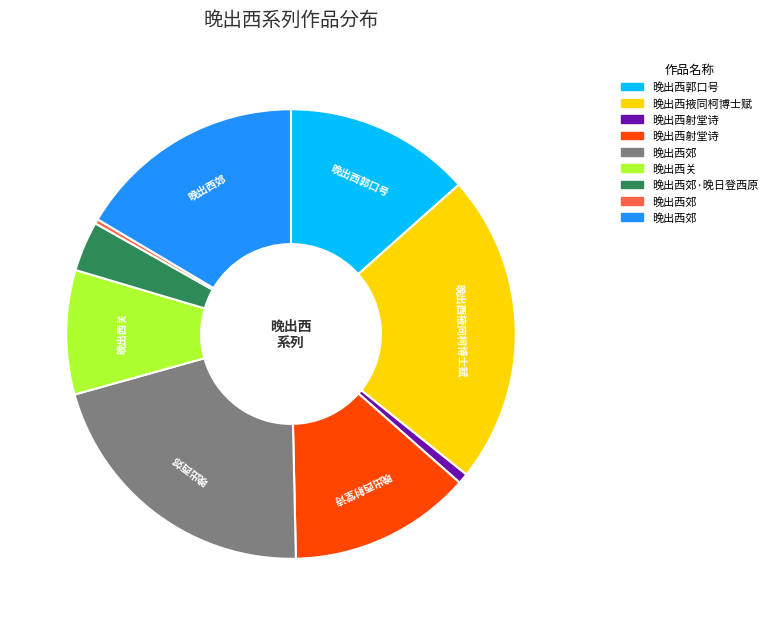

How many segments does this pie chart have?

9